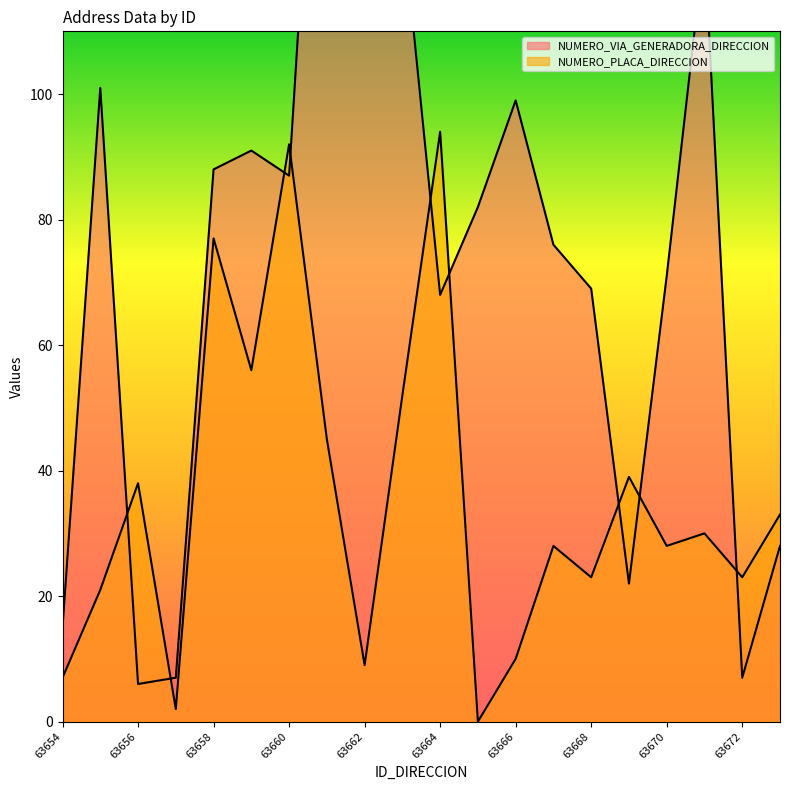

Reading right to left, list all the values displayed in this chart.

NUMERO_VIA_GENERADORA_DIRECCION: 63673=28	63672=7	63671=124	63670=71	63669=22	63668=69	63667=76	63666=99	63665=82	63664=68	63663=128	63662=123	63661=183	63660=87	63659=91	63658=88	63657=7	63656=6	63655=101	63654=15
NUMERO_PLACA_DIRECCION: 63673=33	63672=23	63671=30	63670=28	63669=39	63668=23	63667=28	63666=10	63665=0	63664=94	63663=52	63662=9	63661=45	63660=92	63659=56	63658=77	63657=2	63656=38	63655=21	63654=7